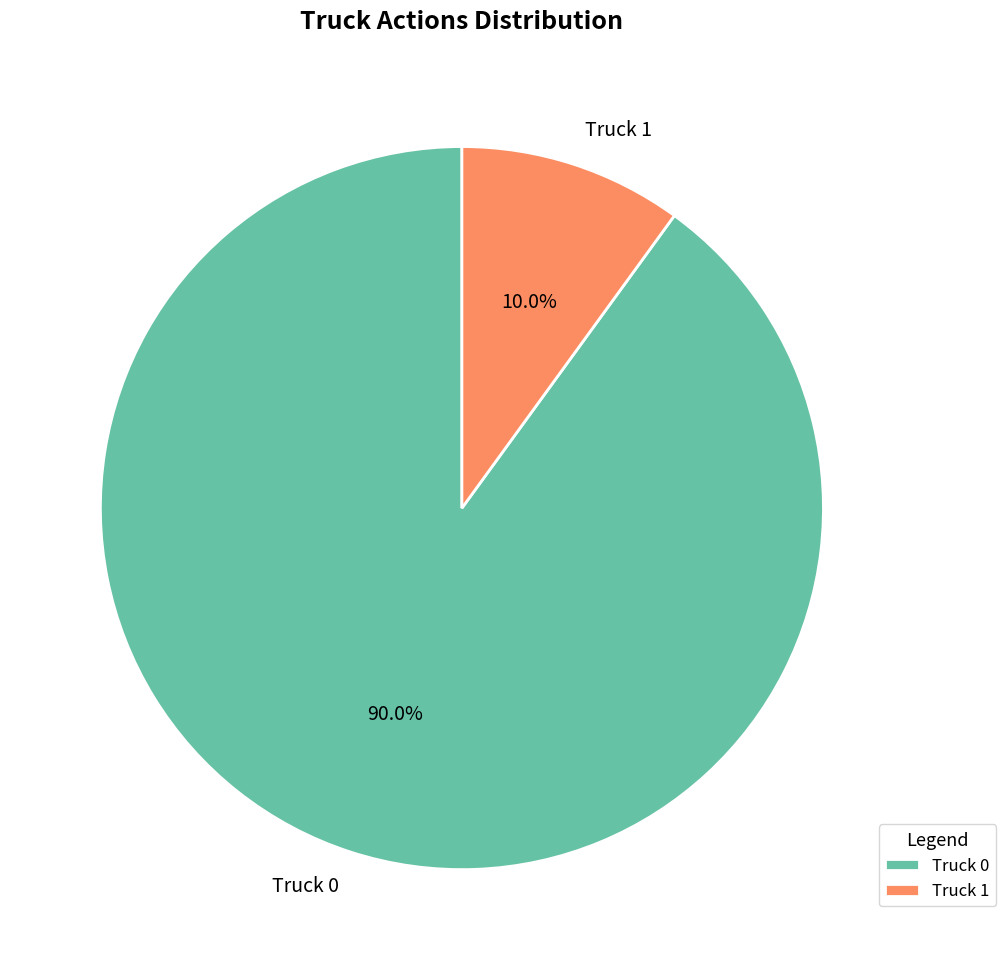

Which category has the smallest portion of the pie?

Truck 1